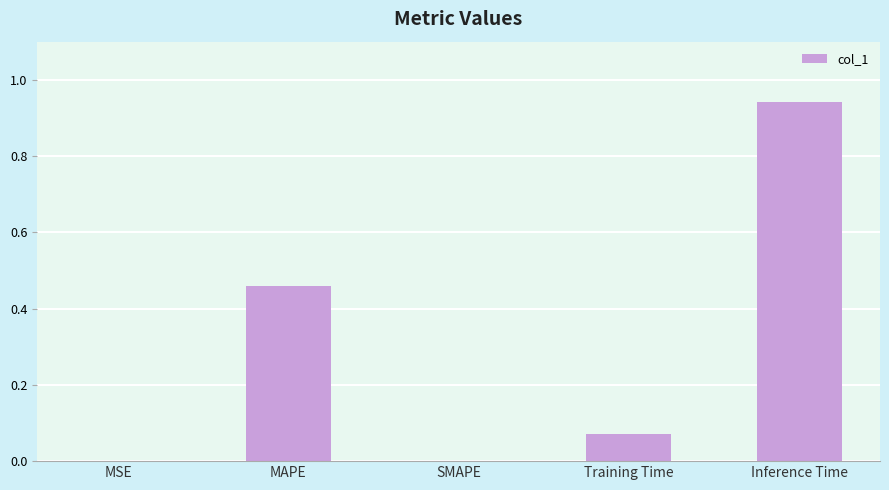

Between MAPE and Inference Time, which is larger?

Inference Time